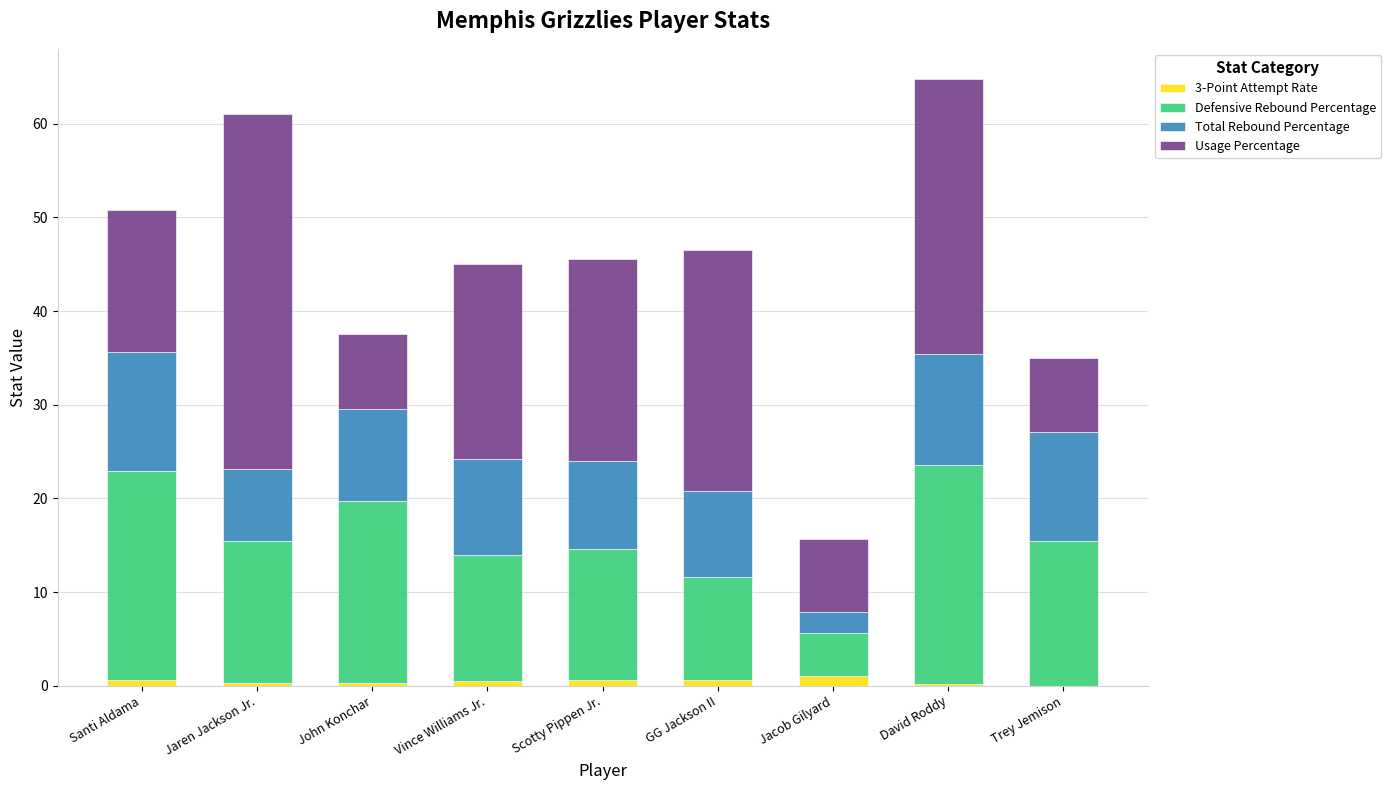

What is the sum of all 3-Point Attempt Rate values?

3.9